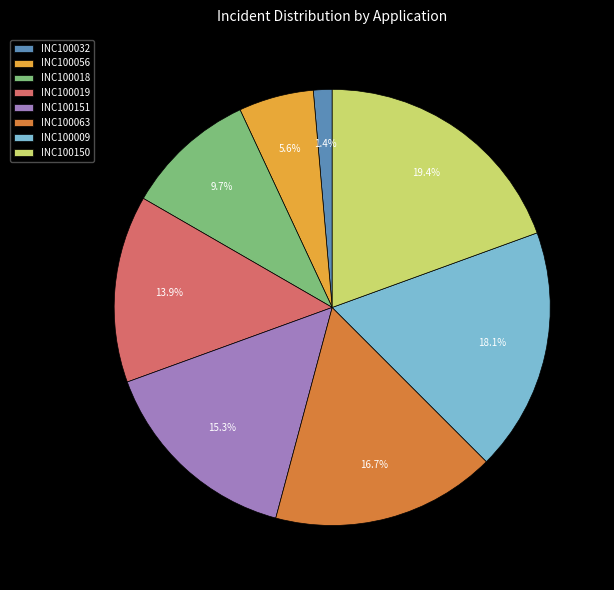

What portion of the pie excludes INC100056?

94.4%